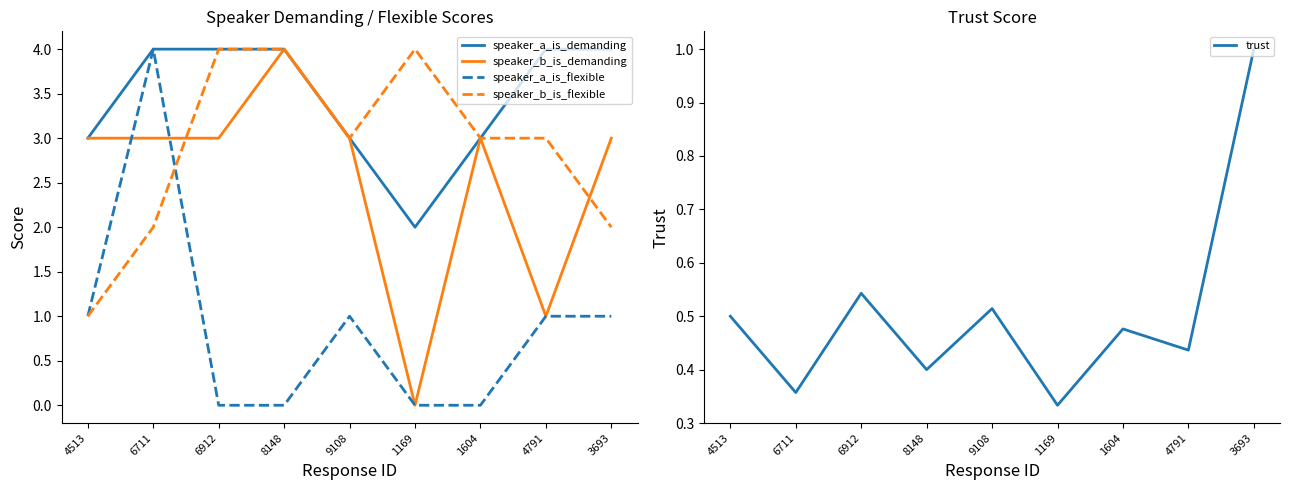

How many interior local valleys does the speaker_a_is_demanding series have?

1